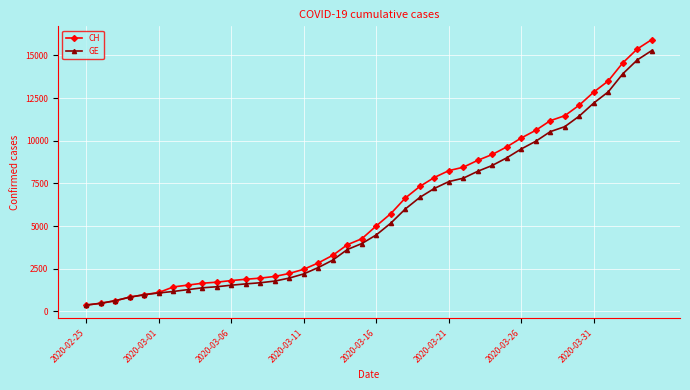

How many values in the CH series are below 5012?

20